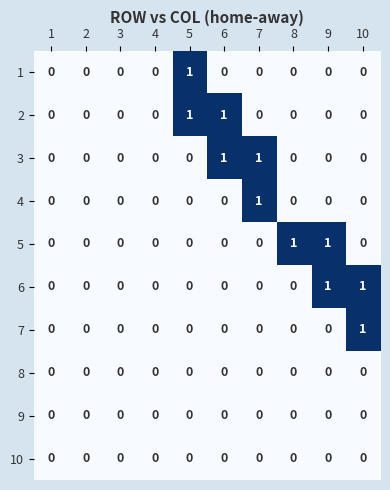

Count the 7 values in the range 0 to 1.

10